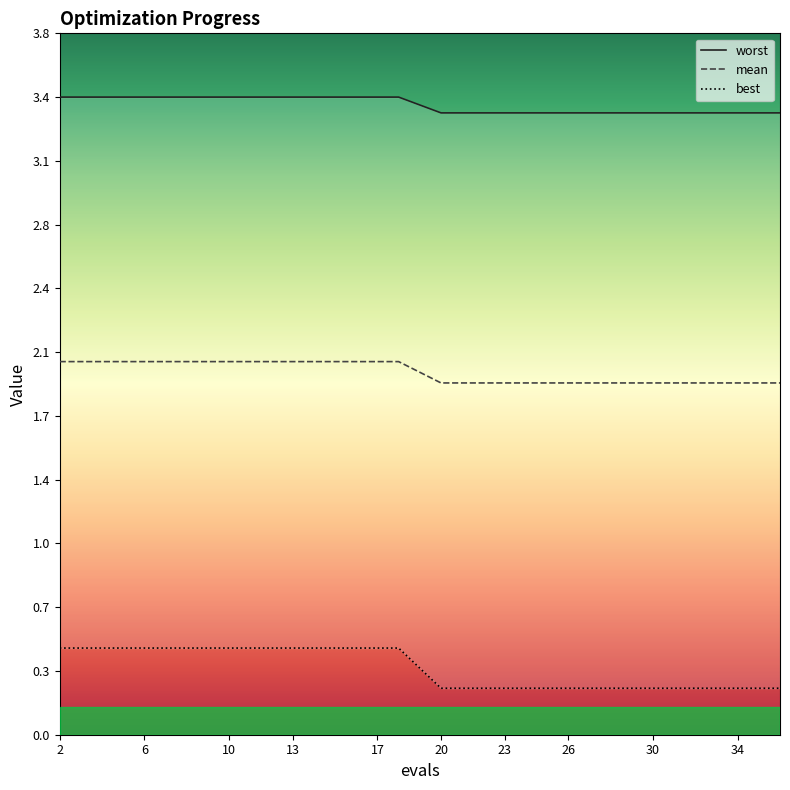

True or false: mean has more than 1 points higher than both neighbors.

False